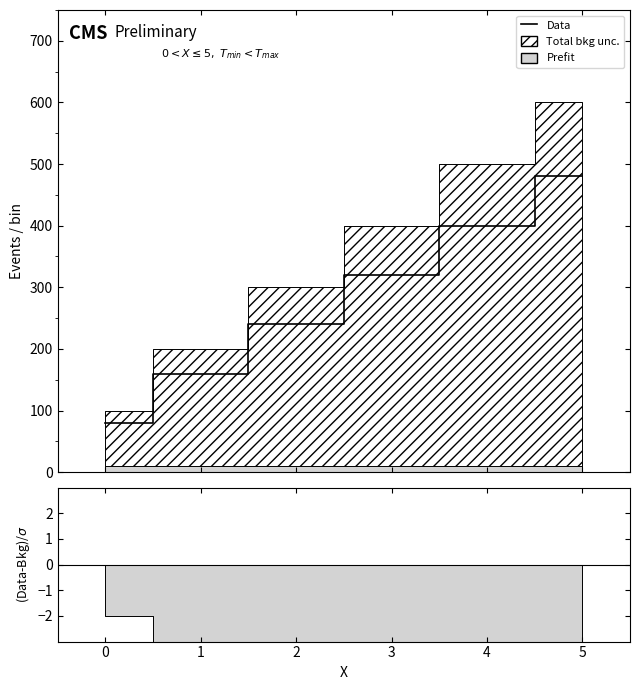

What is the change in value from 0 to 1?

+80